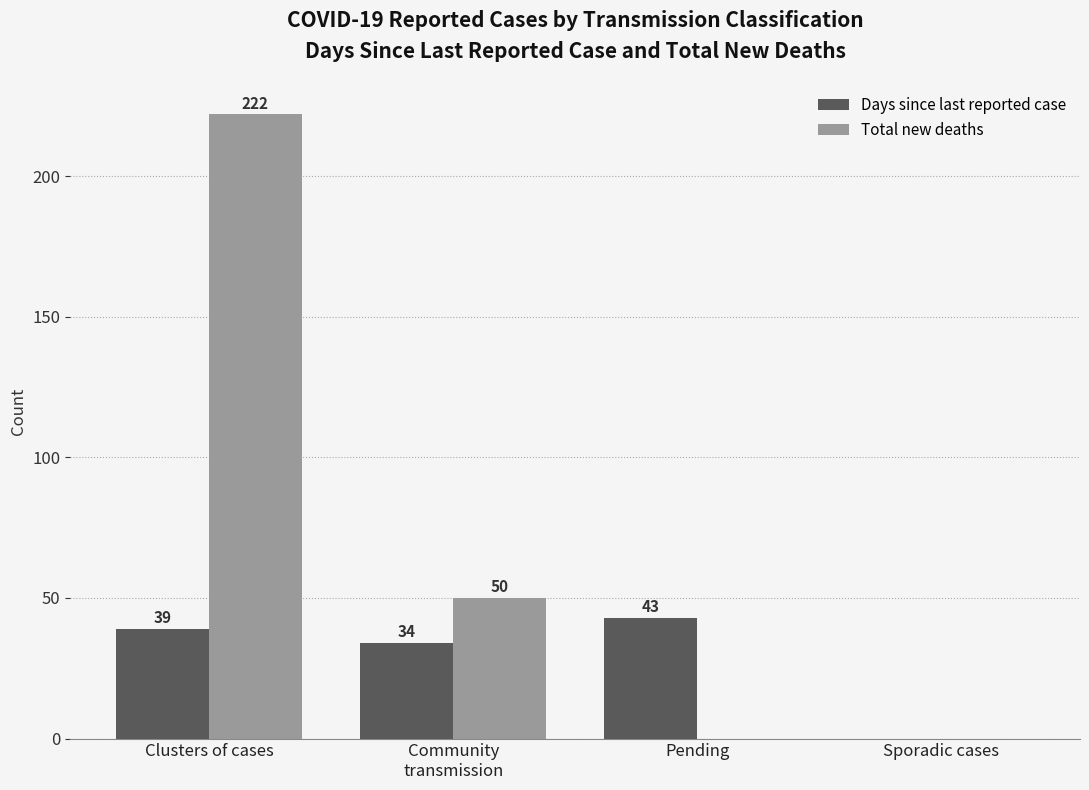

The Days since last reported case series shows 17 at Clusters of cases. True or false?

False